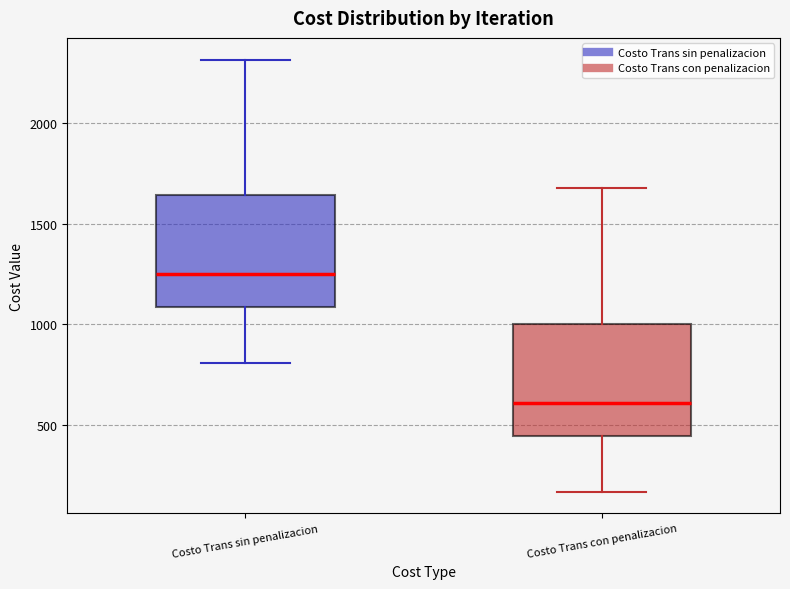

Reading left to right, read every box against the y-axis: the position of its median line, the range the box covers, and the ends of its whiskers. The values are not printed on the chart, so give them approximately, as read against the axis.

Costo Trans sin penalizacion: median 1250, box 1100 to 1650, whiskers 800 to 2300
Costo Trans con penalizacion: median 600, box 450 to 1000, whiskers 150 to 1700